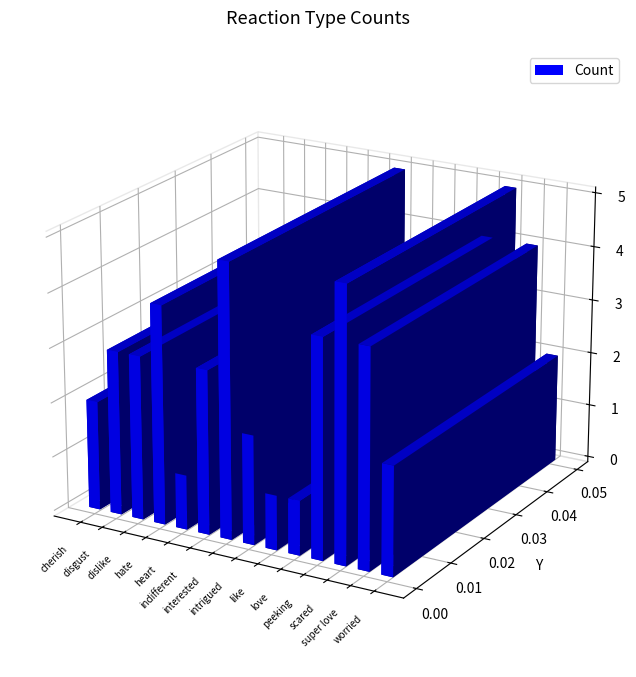

Between 16 and 29, which is larger?

29